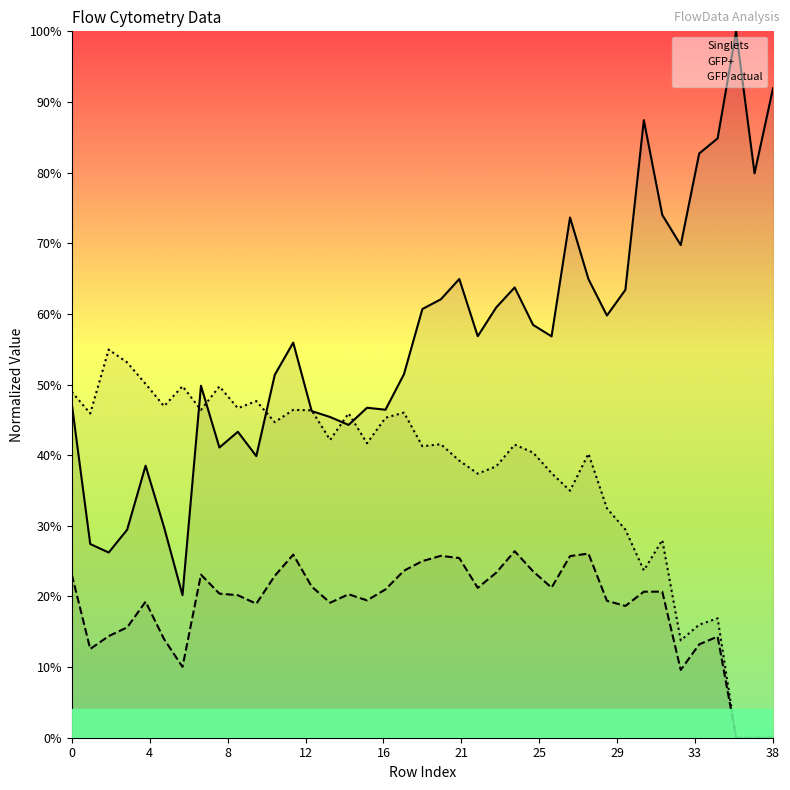

True or false: GFP+ and Singlets cross at least once.

False